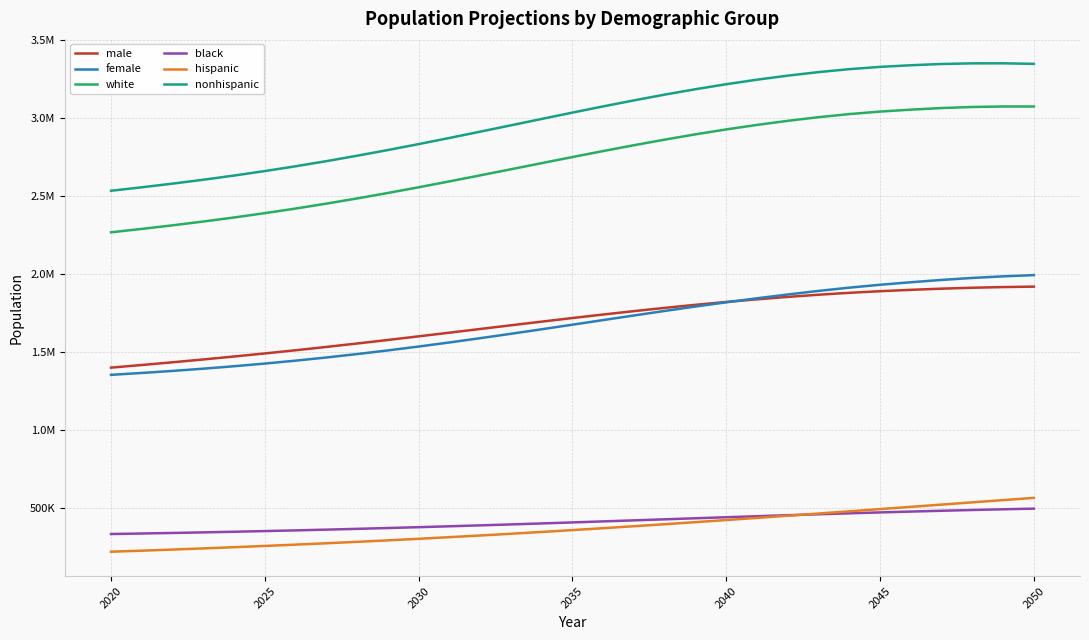

What is the difference between the maximum and second lowest values in the hispanic series?

338430